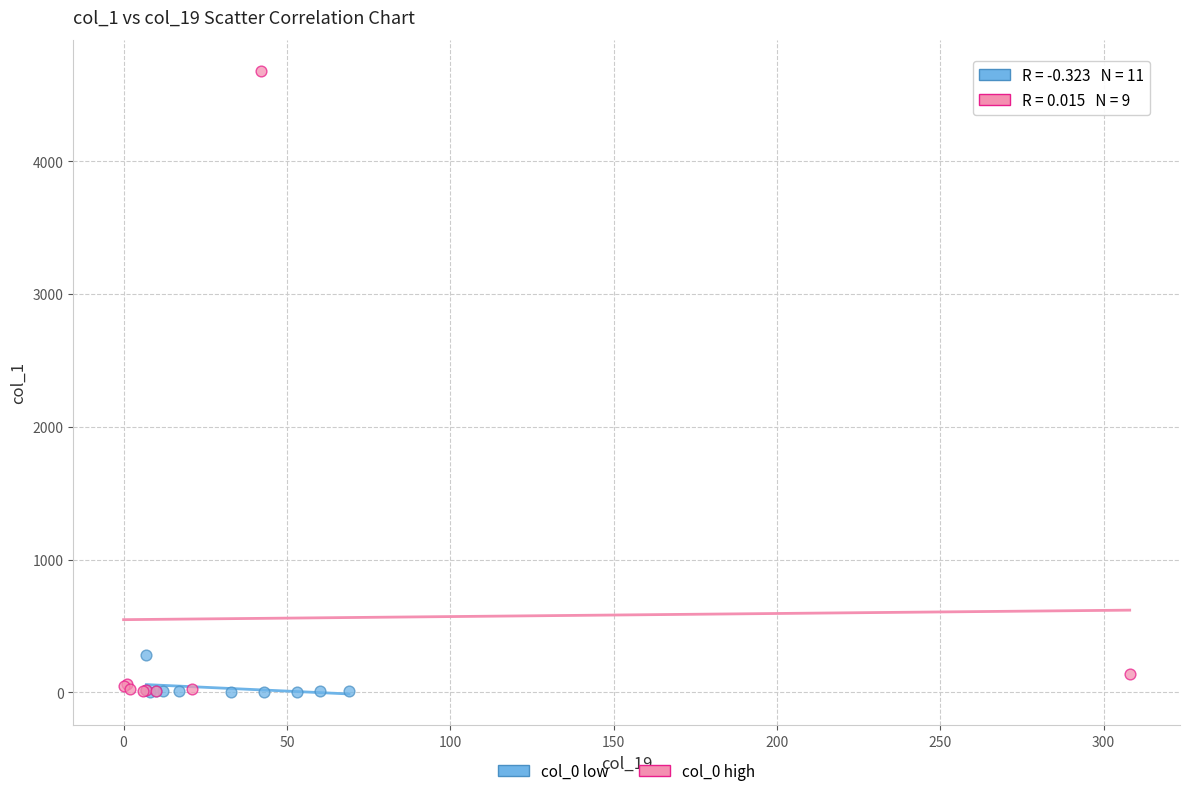

Which series contains the highest Y value?

col_0 high